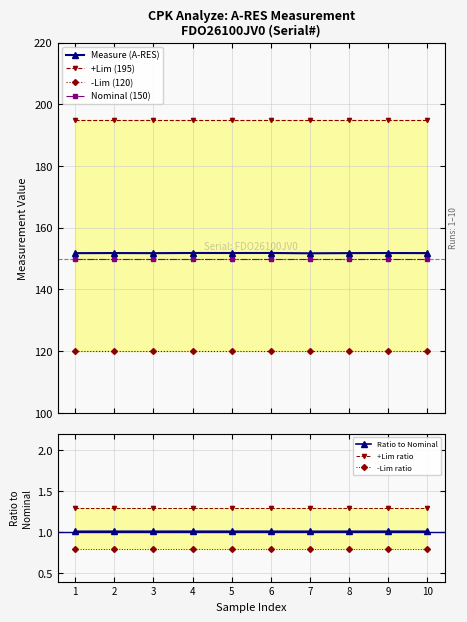

What is the value of the Measure (A-RES) point at the 5th from the left?

151.8